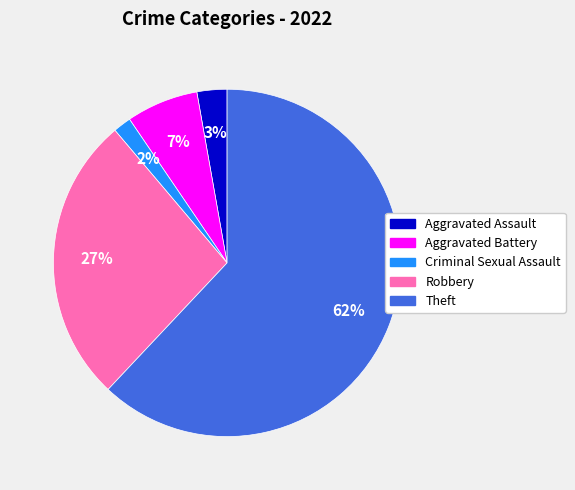

Is it true that Aggravated Battery is 15% of the pie?

False